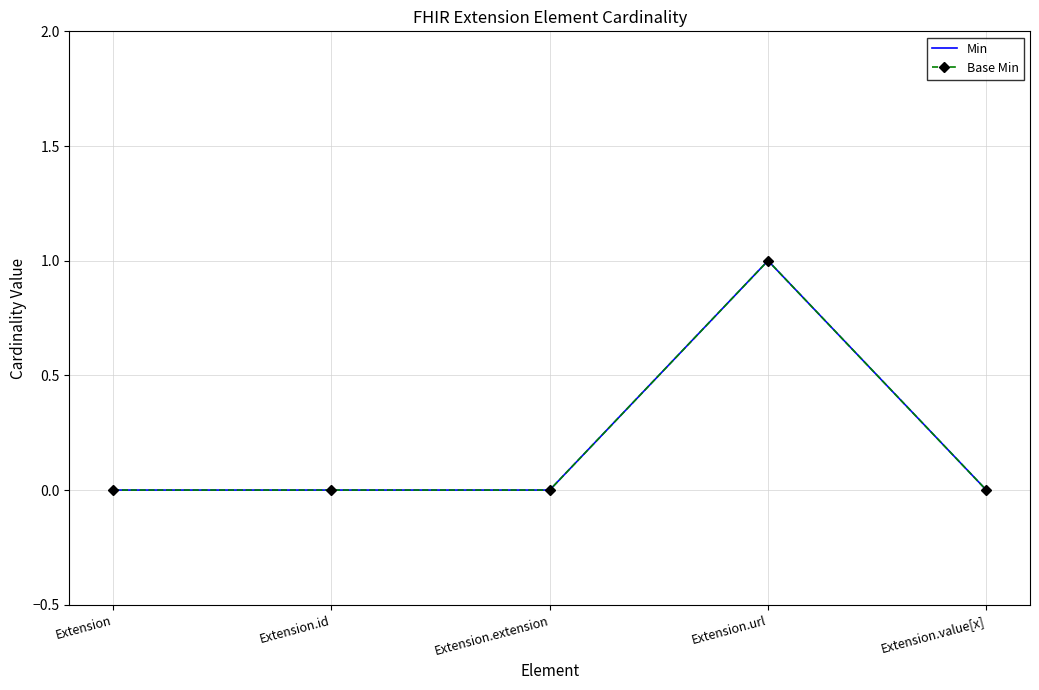

True or false: Min has more than 2 points higher than both neighbors.

False